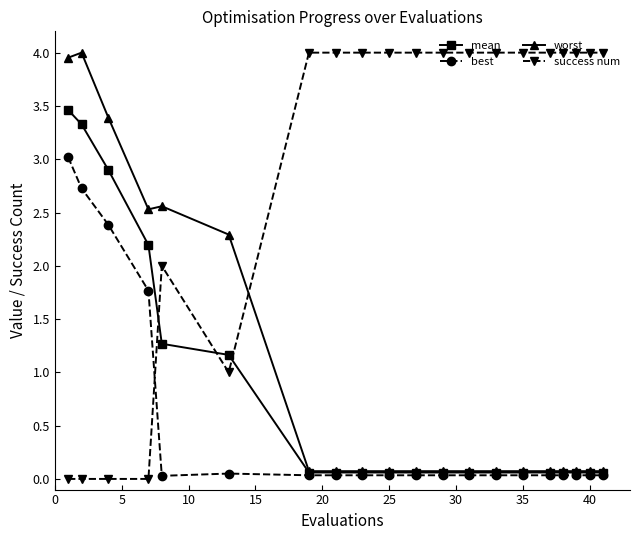

Which series has the largest total across all categories?

success num